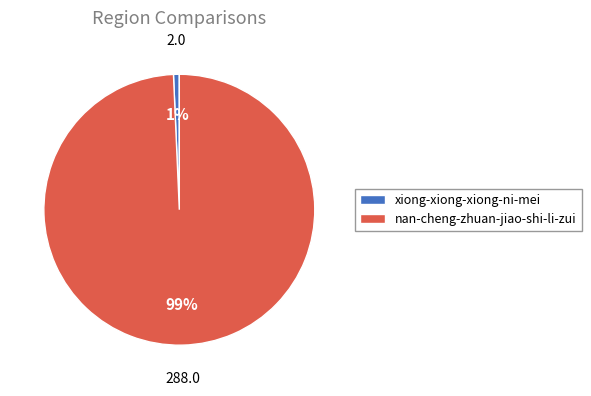

True or false: nan-cheng-zhuan-jiao-shi-li-zui accounts for 89% of the total.

False